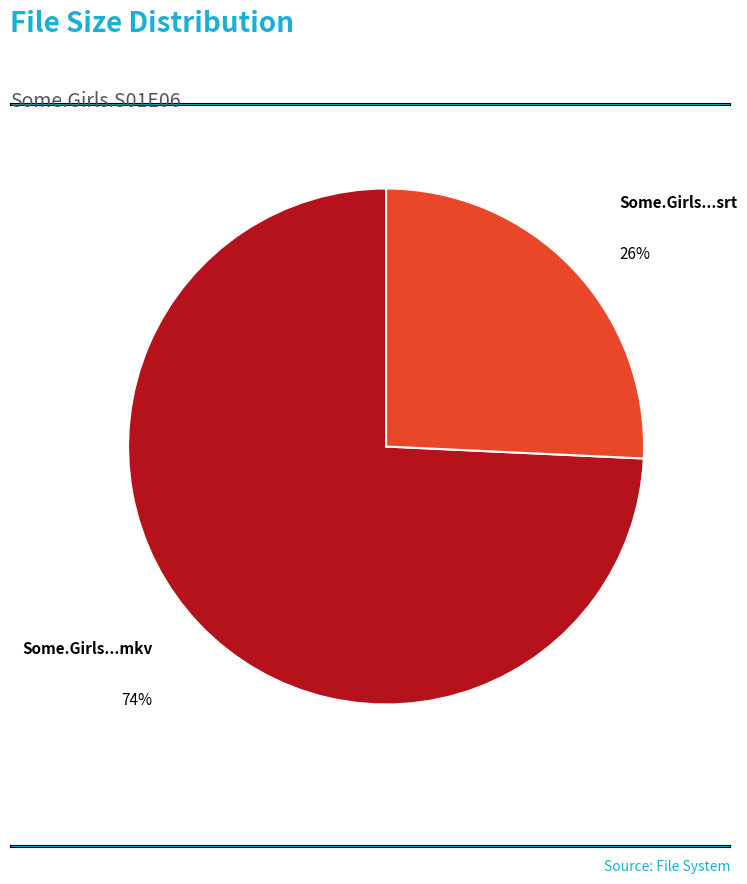

Count the number of slices in the pie.

2